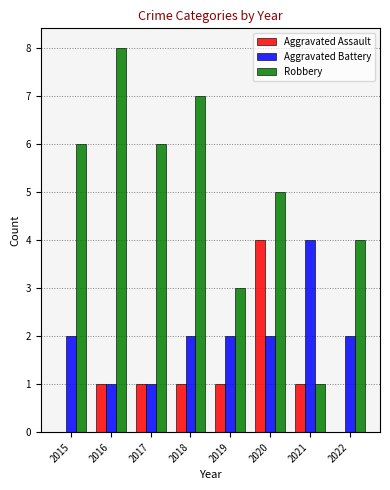

What is the highest value of the Aggravated Battery series?

4